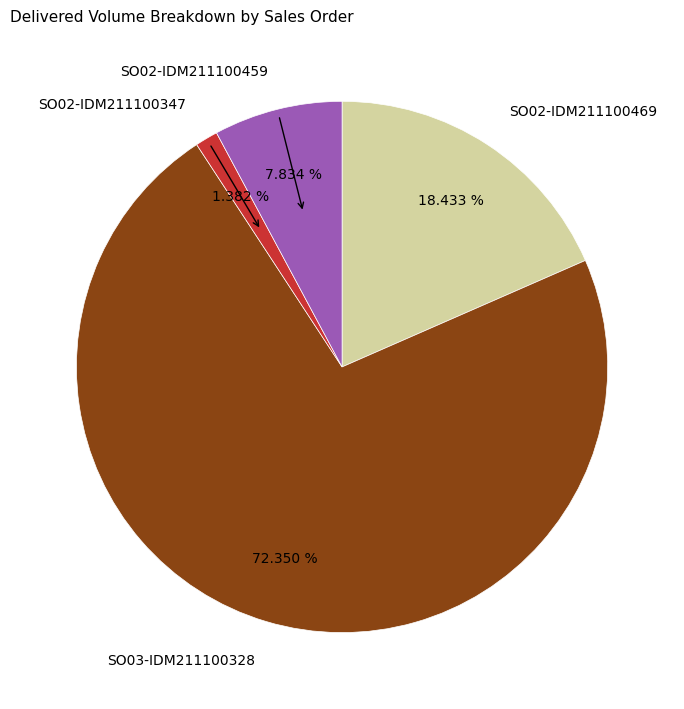

What is the total percentage of SO02-IDM211100347 and SO02-IDM211100469?

19.8%